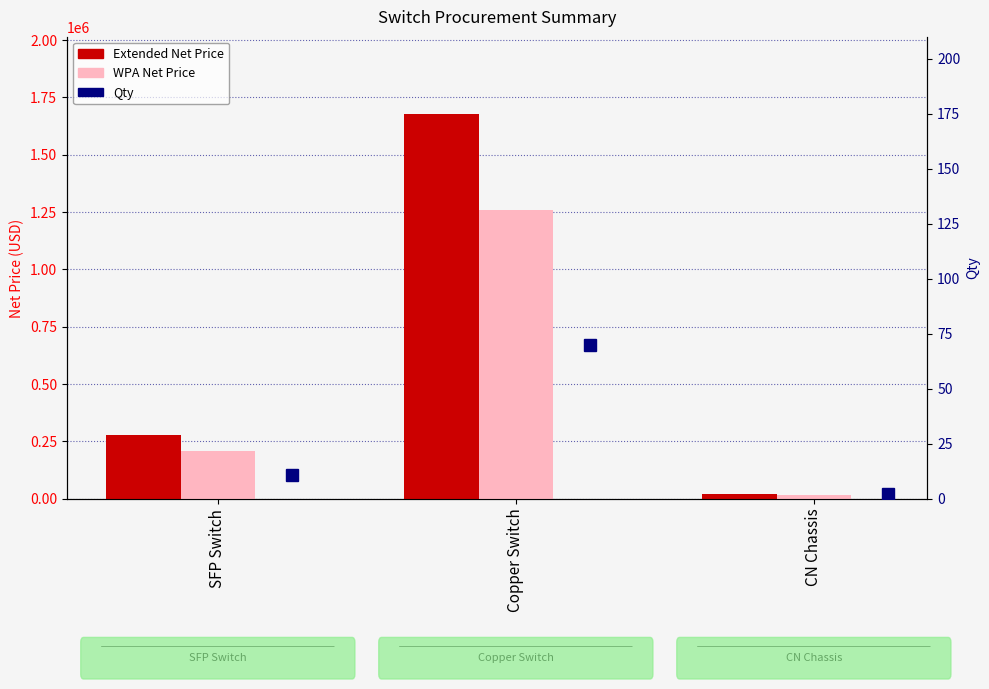

Rank the series at SFP Switch from lowest to highest value.

Qty, WPA Net Price, Extended Net Price